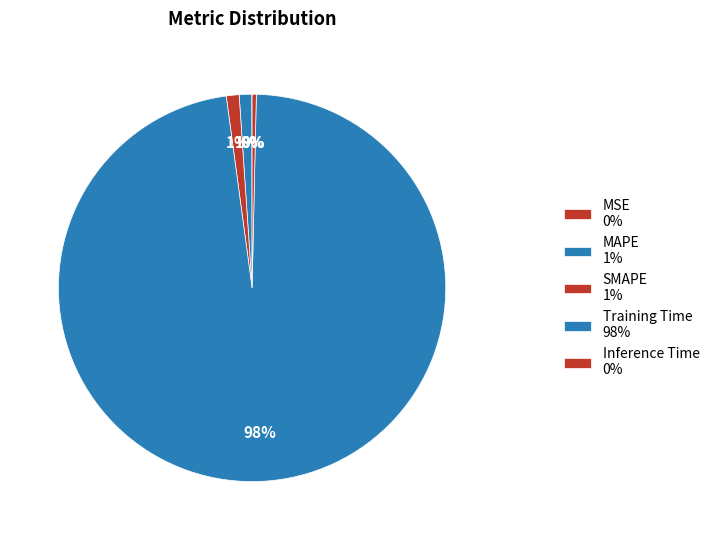

How many slices are in this pie chart?

5